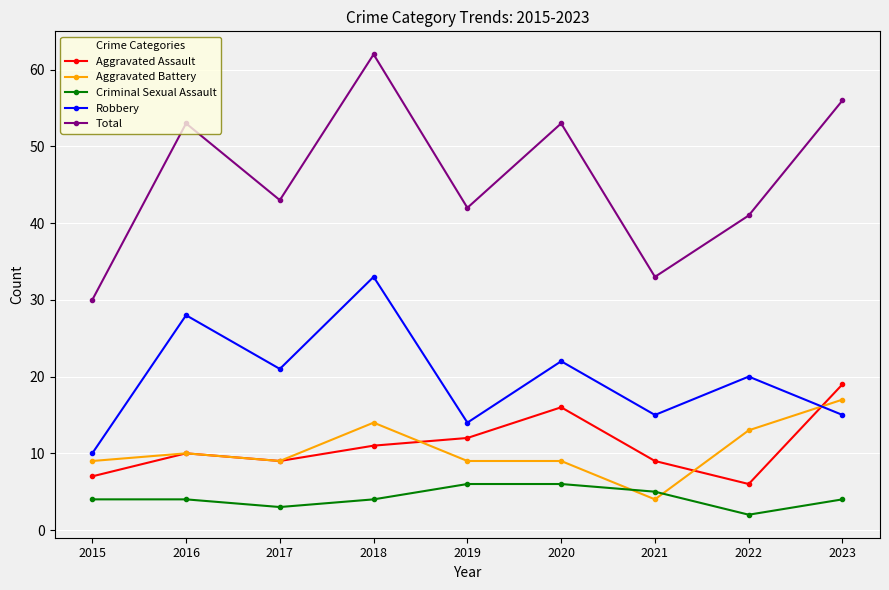

Which category has the highest value in the Robbery series?

2018